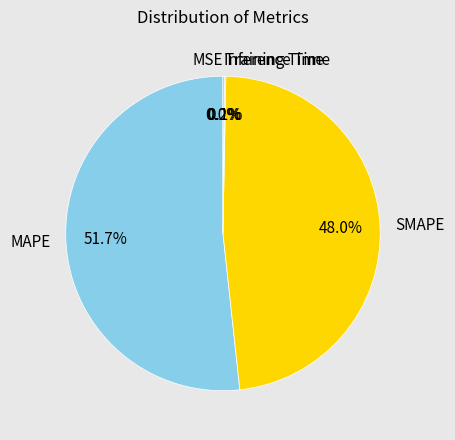

What is the largest slice in the pie chart?

MAPE